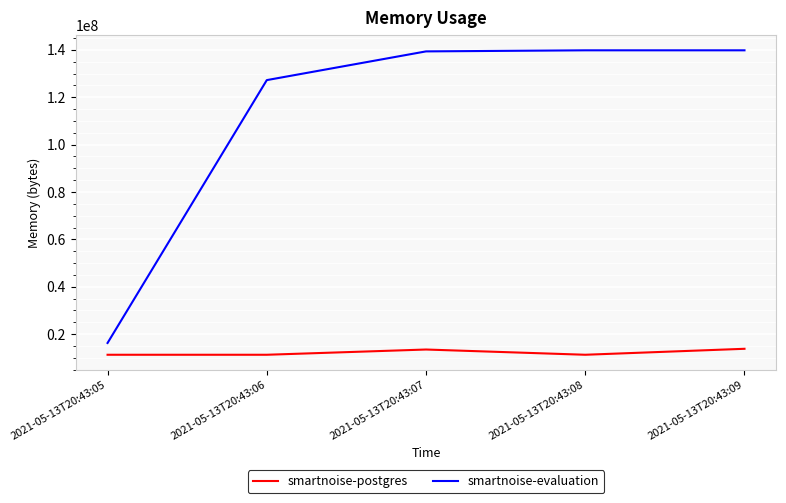

List the series in order of their peak value, lowest first.

smartnoise-postgres, smartnoise-evaluation